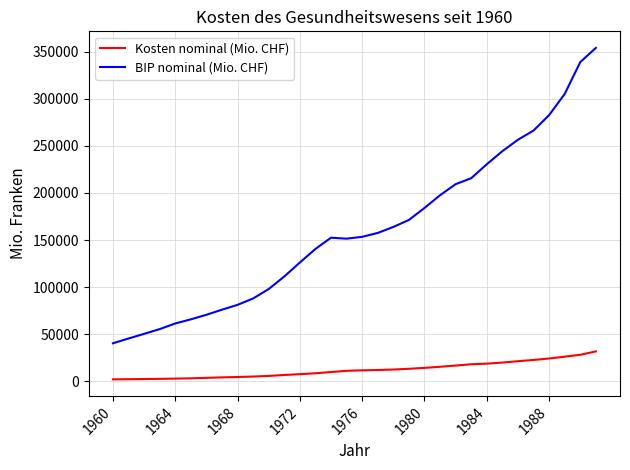

Which series has the largest total across all categories?

BIP nominal (Mio. CHF)